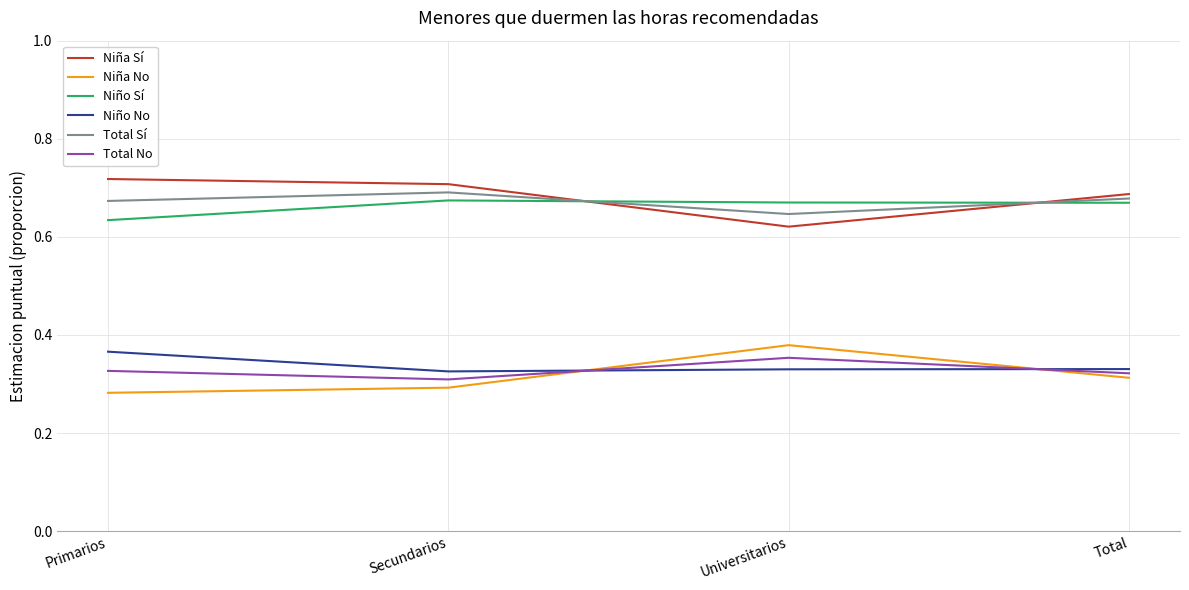

True or false: Total No has more than 1 interior local peaks.

False